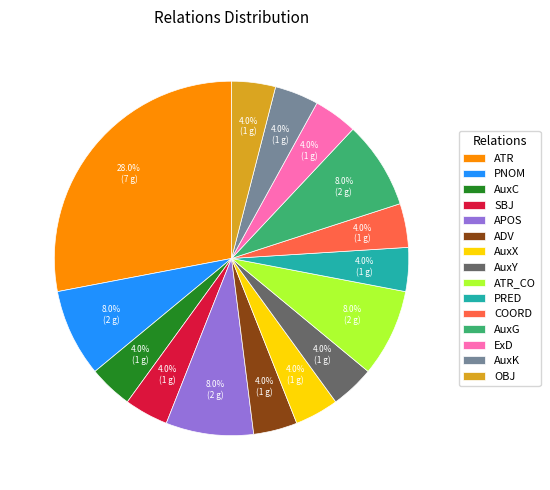

What is the ratio of the value at AuxY to the value at SBJ?

1.0